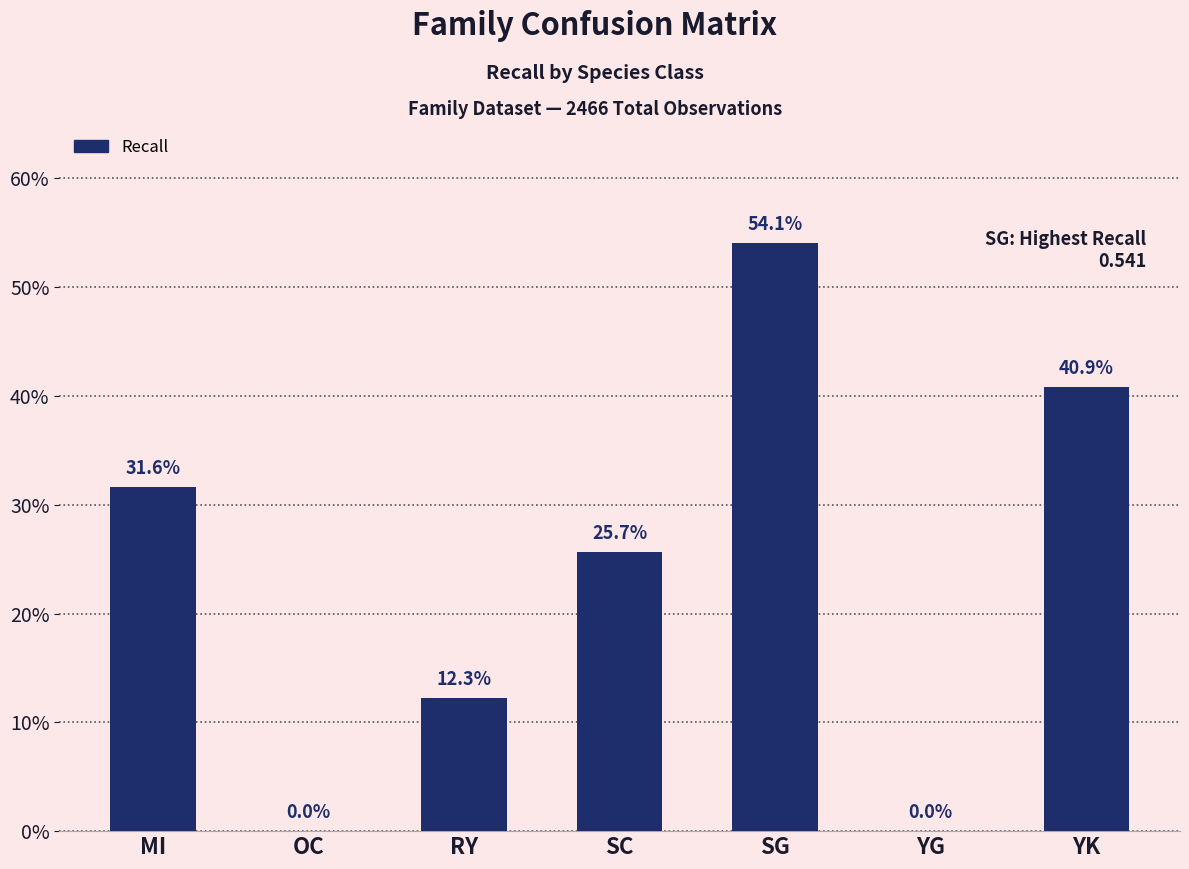

How many bars are there in total?

7